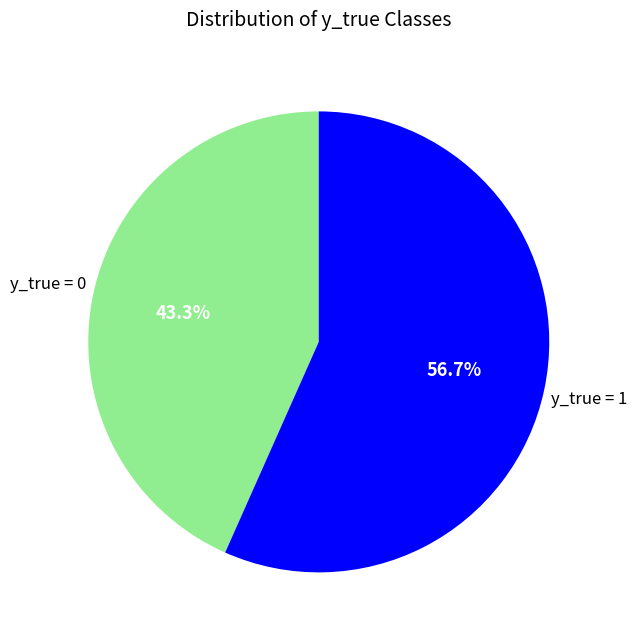

Does any single category account for the majority?

Yes